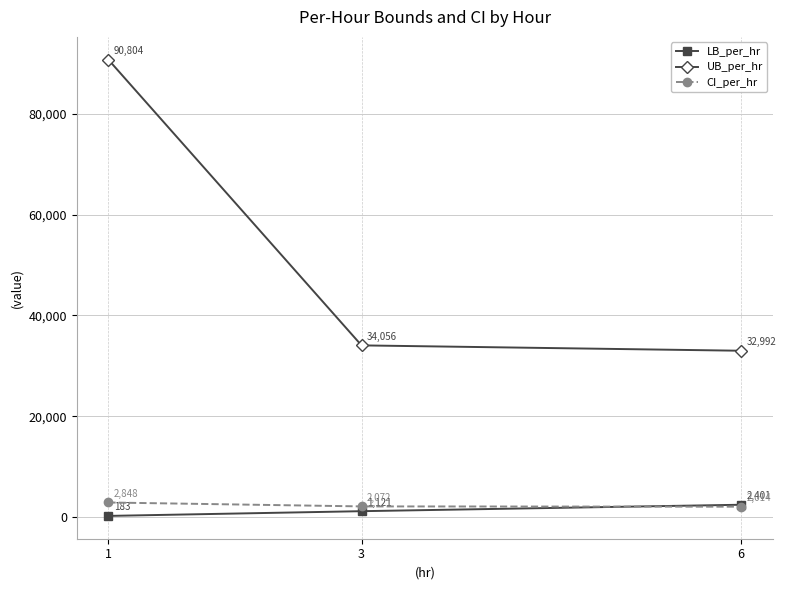

What is the average value of the CI_per_hr series?

2311.2